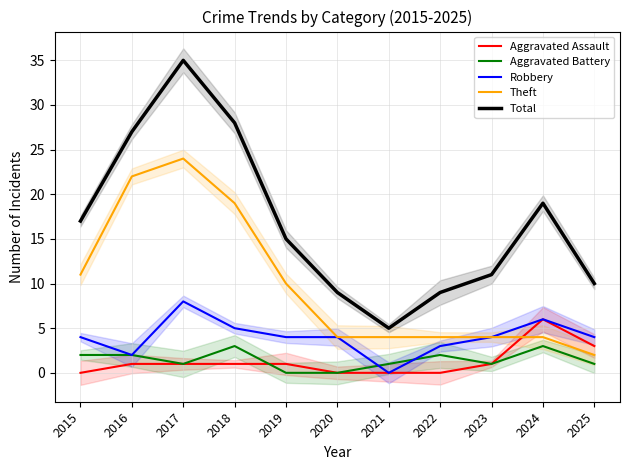

What is the value of the Robbery point at the 4th from the left?

5